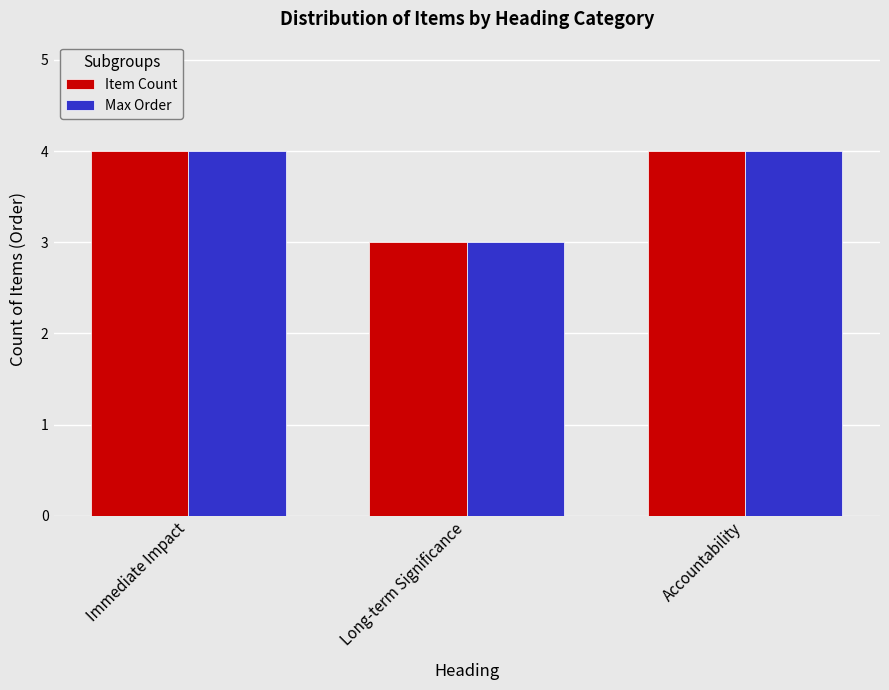

The Max Order series shows 4 at Immediate Impact. True or false?

True